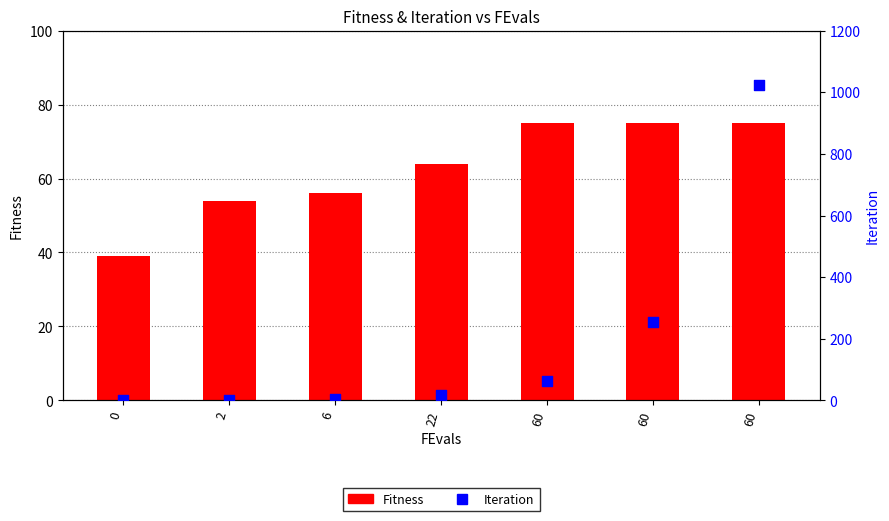

Which series reaches the maximum Y coordinate?

Iteration